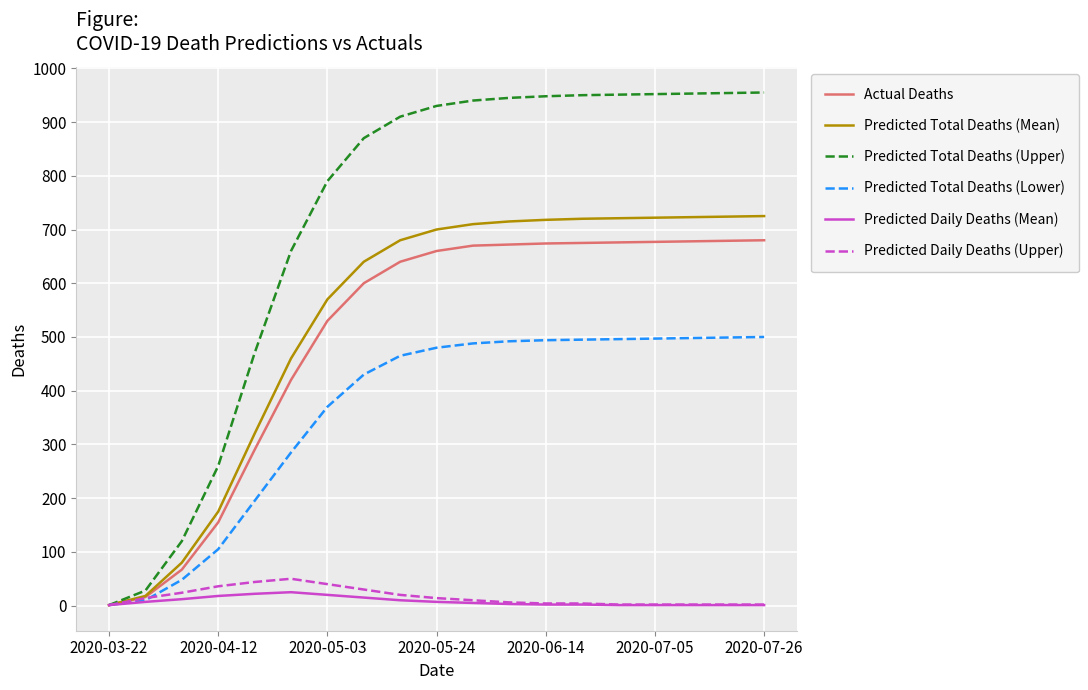

At how many categories does at least one series exceed 546?

14